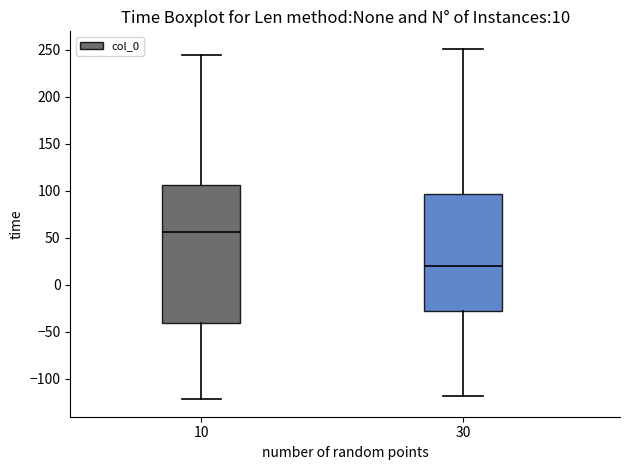

Comparing the boxes themselves (not the whiskers), which one is the tallest?

10